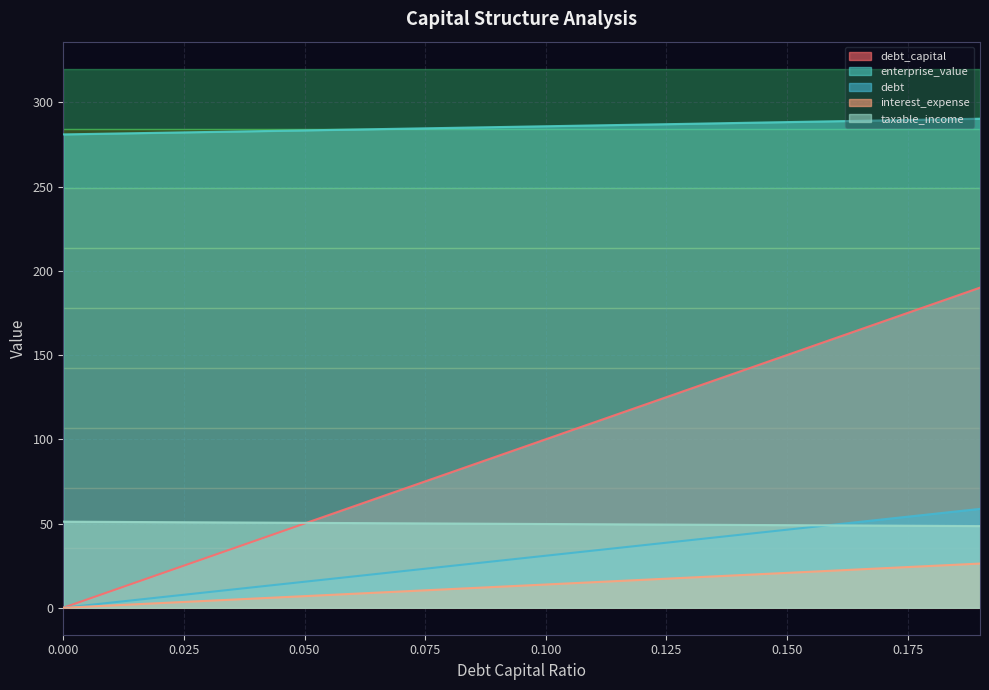

How many lines are shown in the chart?

5